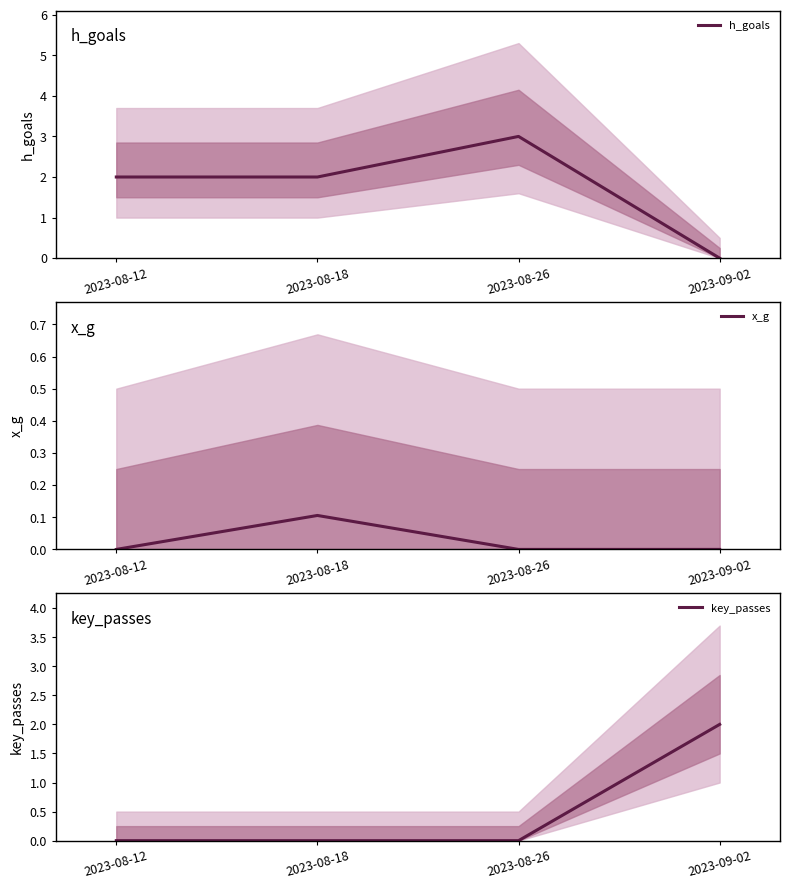

Reading left to right, extract all data points from this chart.

h_goals: 2.0	2.0	3.0	0.0
x_g: 0.0	0.1	0.0	0.0
key_passes: 0.0	0.0	0.0	2.0